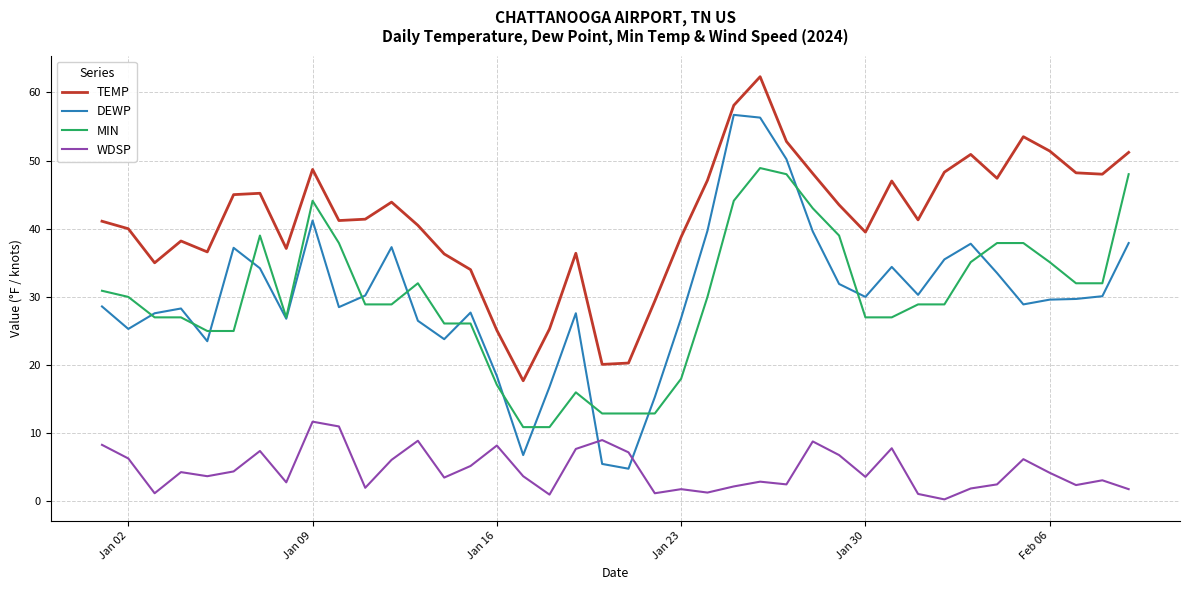

True or false: TEMP and WDSP cross at least once.

False